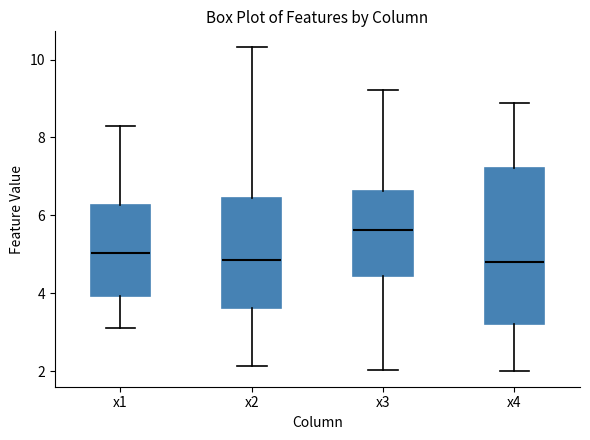

Reading left to right, read every box against the y-axis: the position of its median line, the range the box covers, and the ends of its whiskers. The values are not printed on the chart, so give them approximately, as read against the axis.

x1: median 5.0, box 4.0 to 6.2, whiskers 3.2 to 8.2
x2: median 4.8, box 3.6 to 6.4, whiskers 2.2 to 10.4
x3: median 5.6, box 4.4 to 6.6, whiskers 2.0 to 9.2
x4: median 4.8, box 3.2 to 7.2, whiskers 2.0 to 8.8